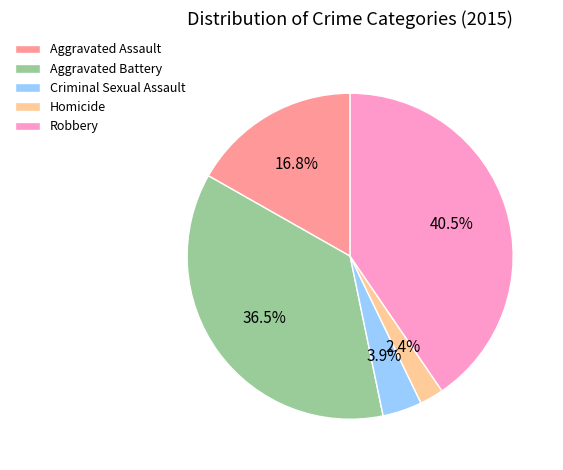

To the nearest percent, what is the difference between the Robbery and Criminal Sexual Assault slice percentages?

37%